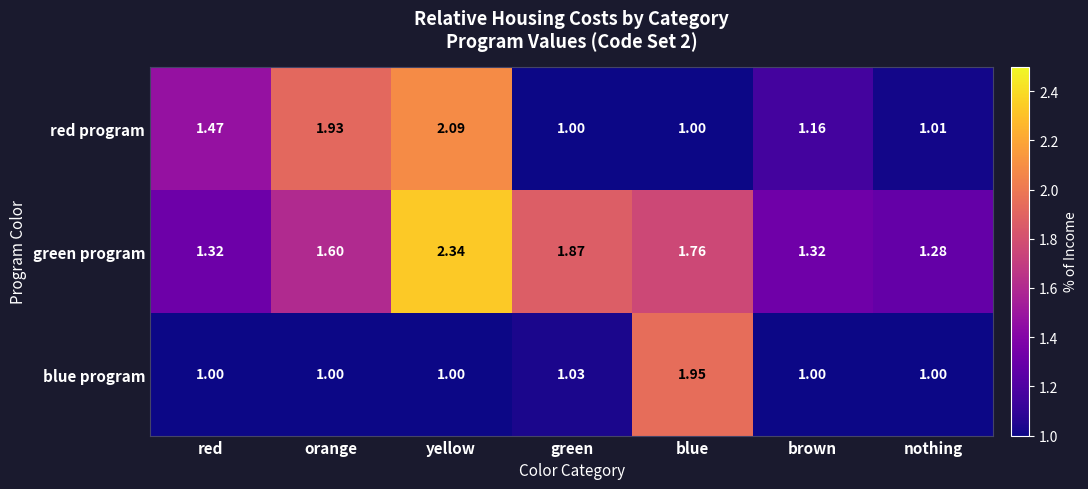

At which label does green program reach its peak?

yellow